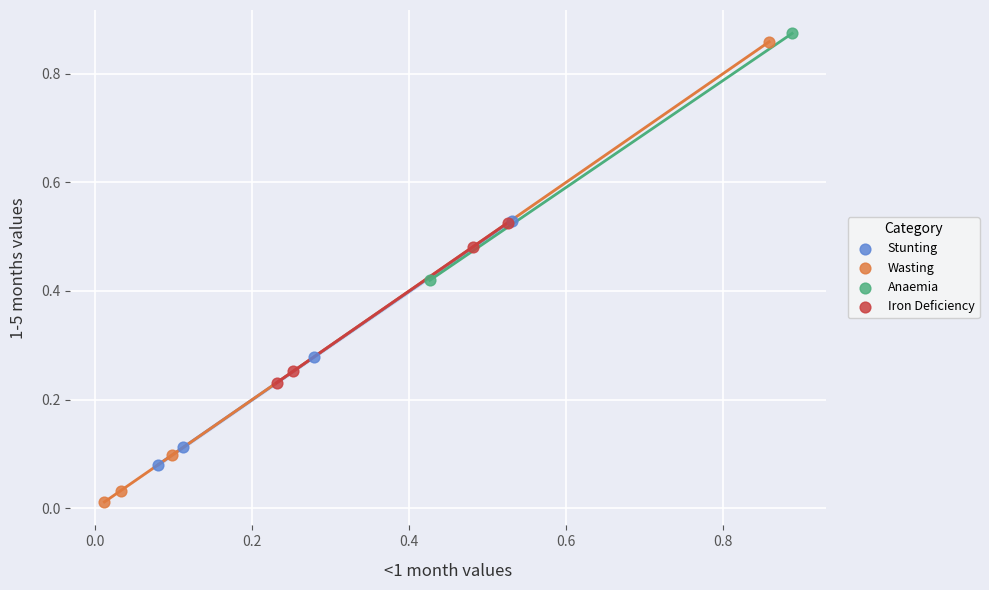

What are all the series names shown in the legend?

Stunting, Wasting, Anaemia, Iron Deficiency